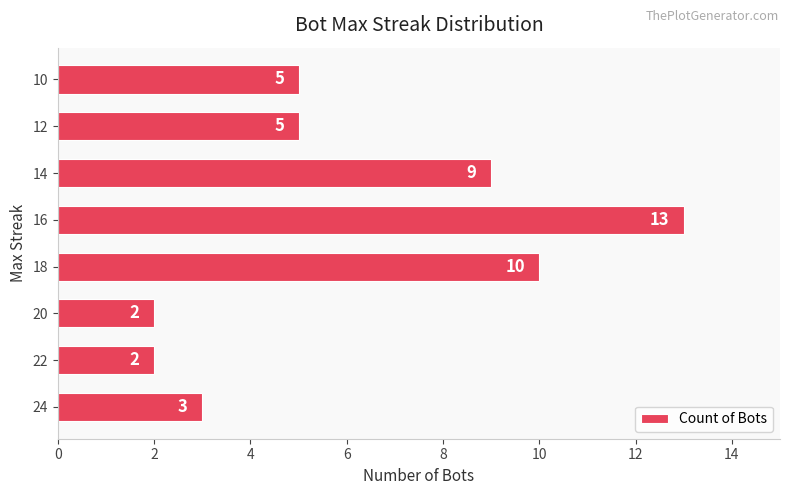

How many categories are shown in the chart?

8